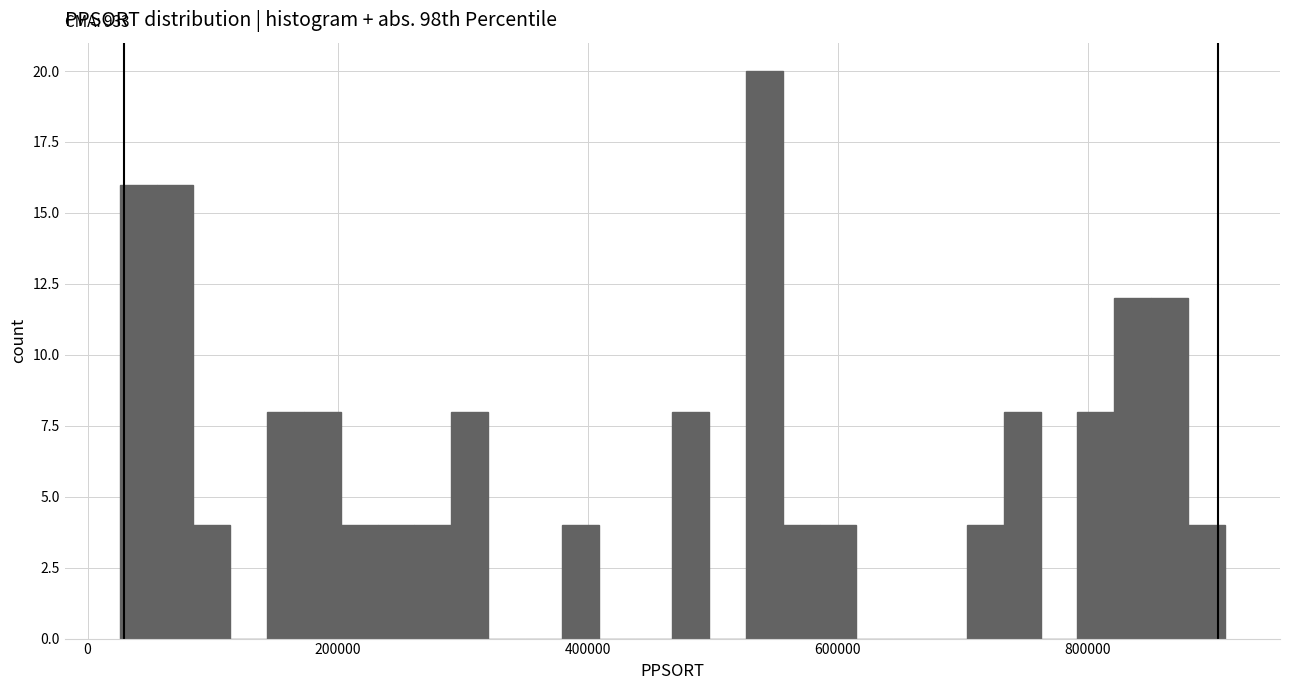

Read against the x-axis, roughly where is the centre of the tallest bar?

540000